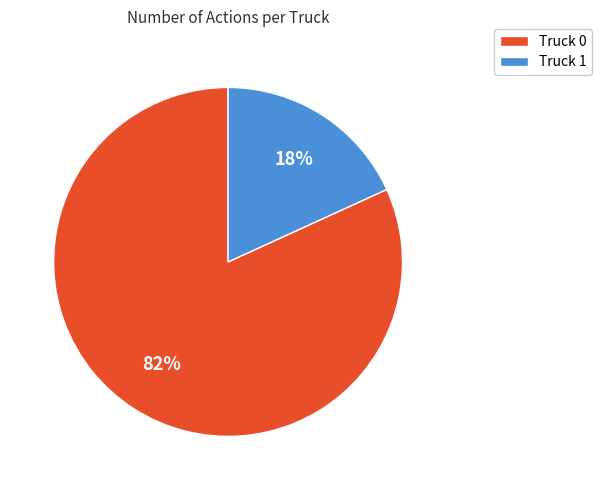

True or false: Truck 0 accounts for 73% of the total.

False